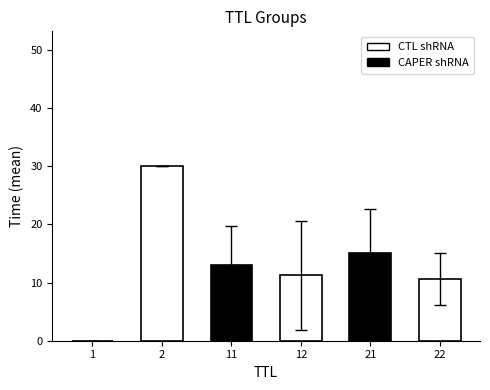

The value at 2 is 14.0. True or false?

False